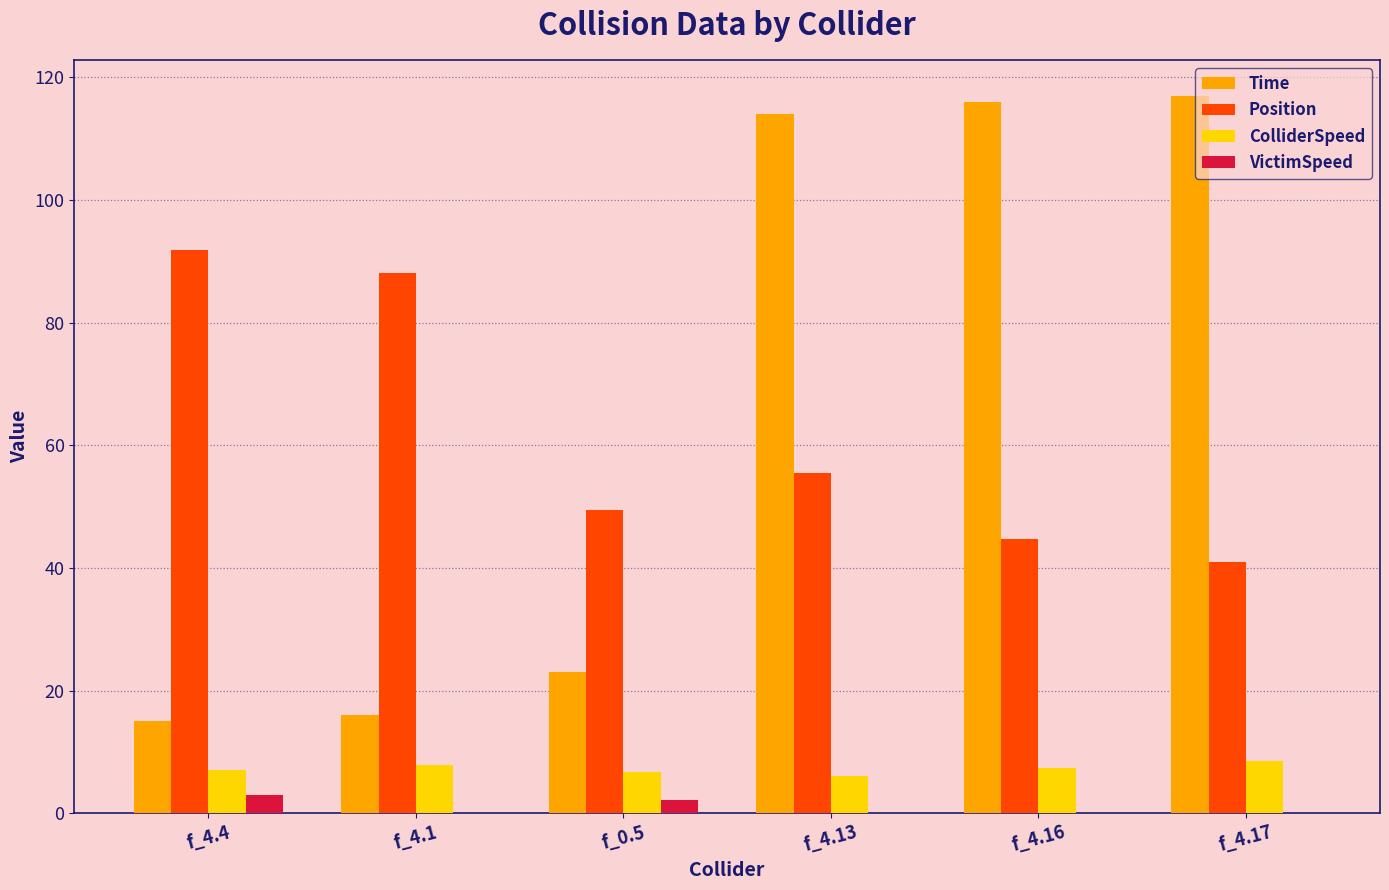

The value of ColliderSpeed at f_4.17 is 2.6. True or false?

False